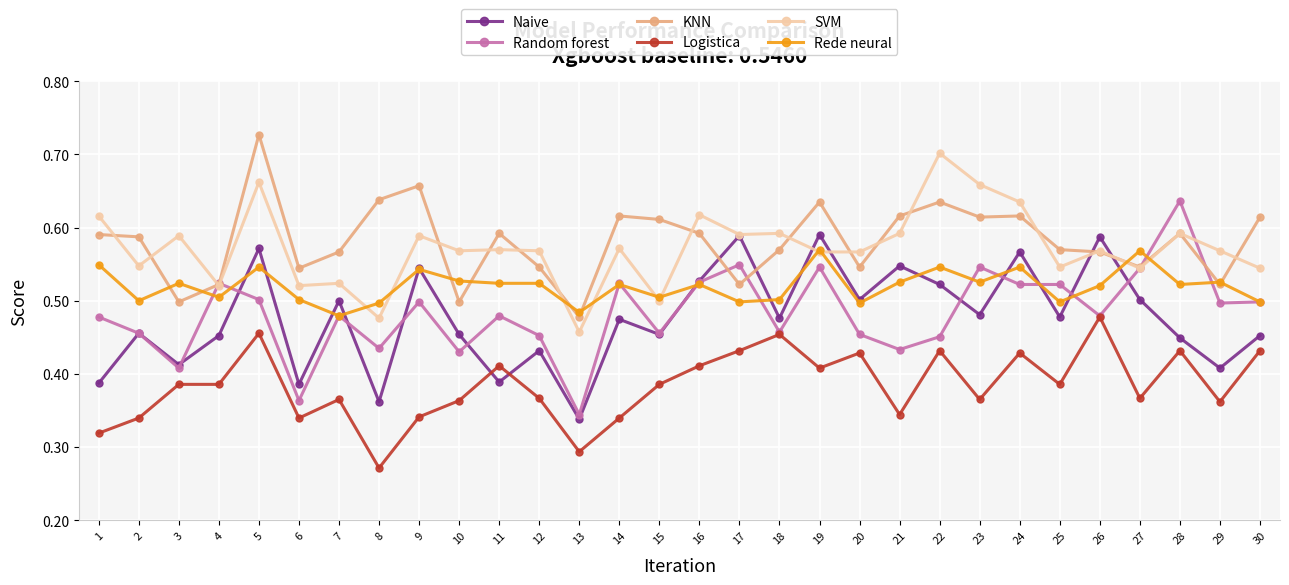

Which series ends up on top after the final intersection of Random forest and KNN?

KNN